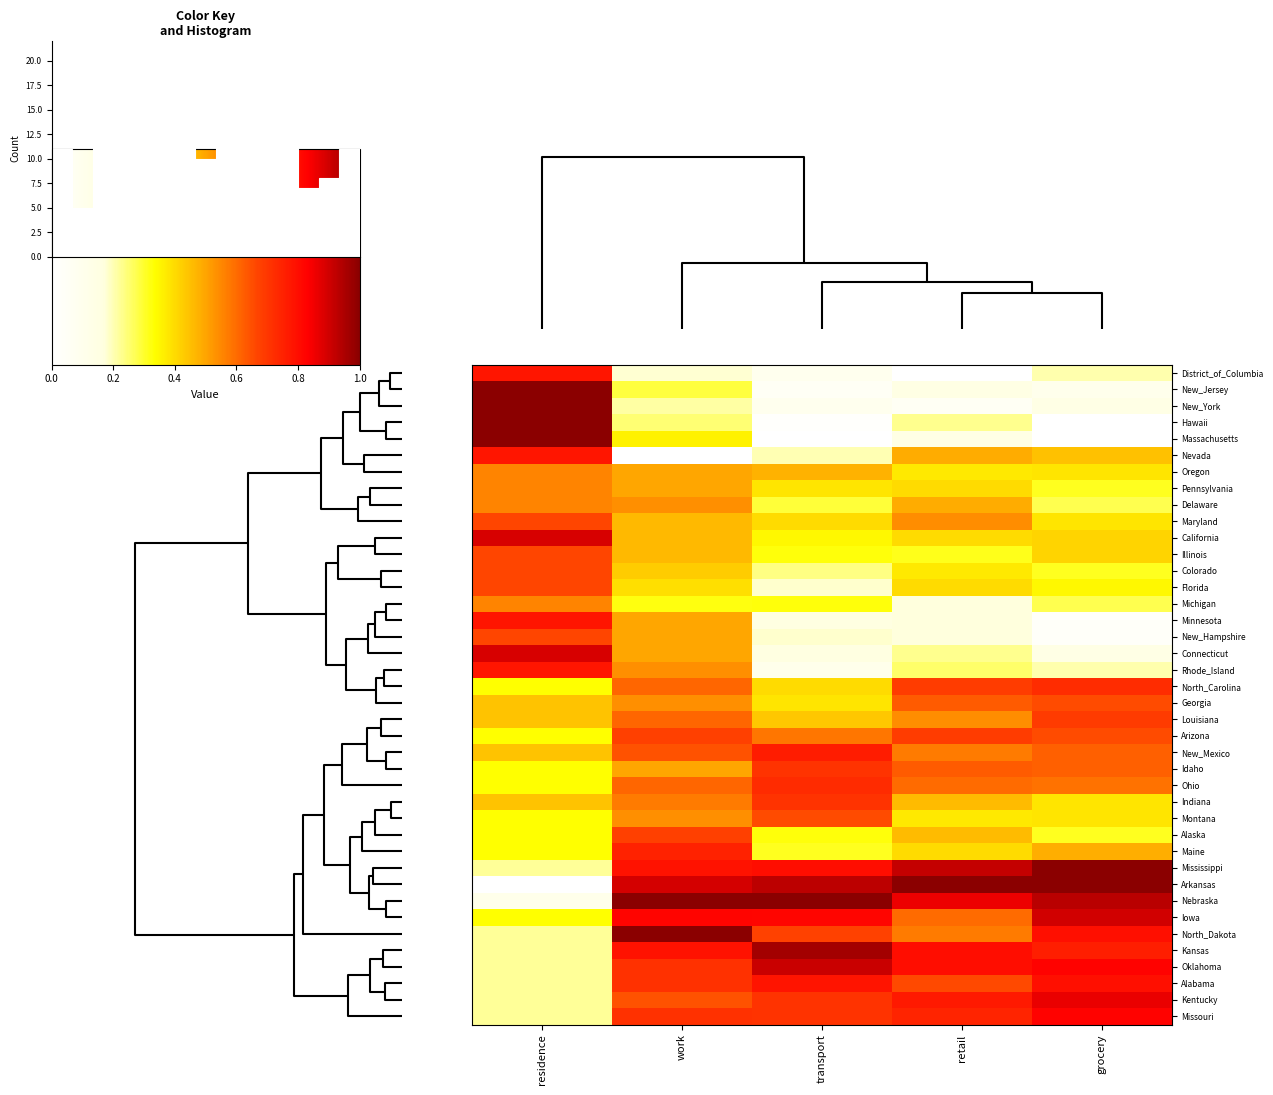

What is the spread (max minus min) of values at work?

1.0